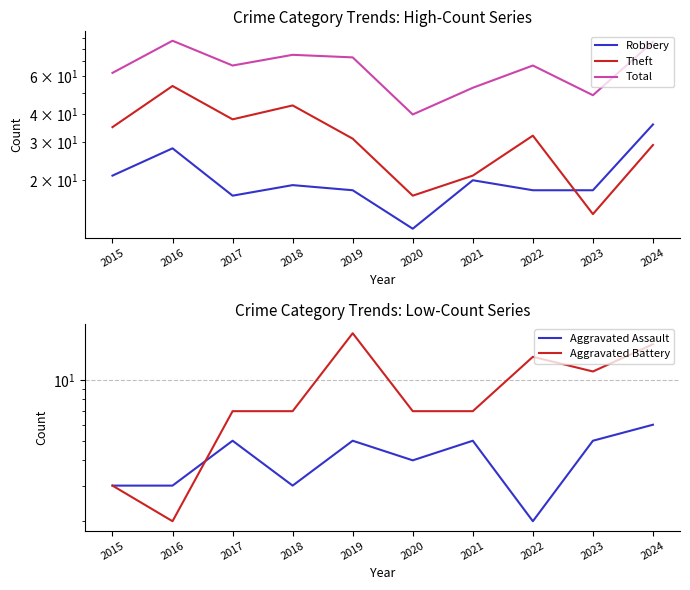

How many Aggravated Battery values are between 7 and 13?

6